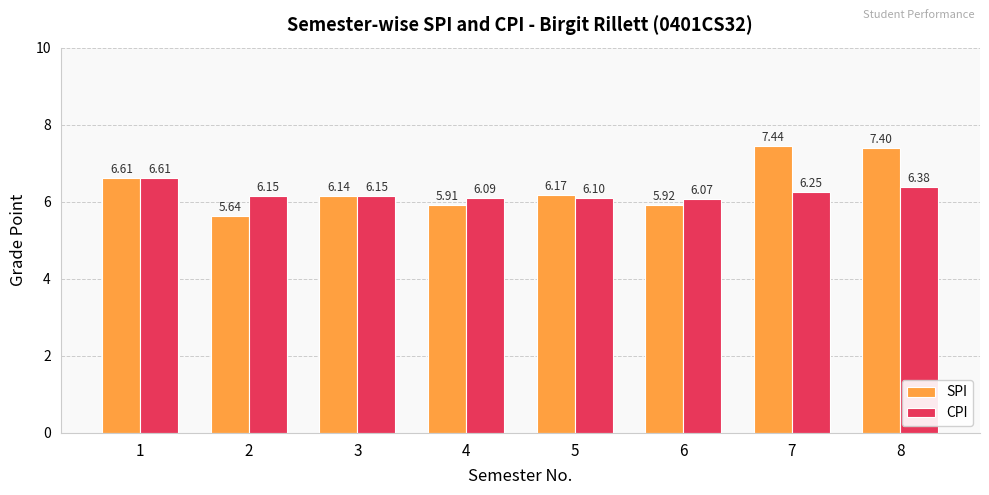

What is the spread (max minus min) of values at 8?

1.0